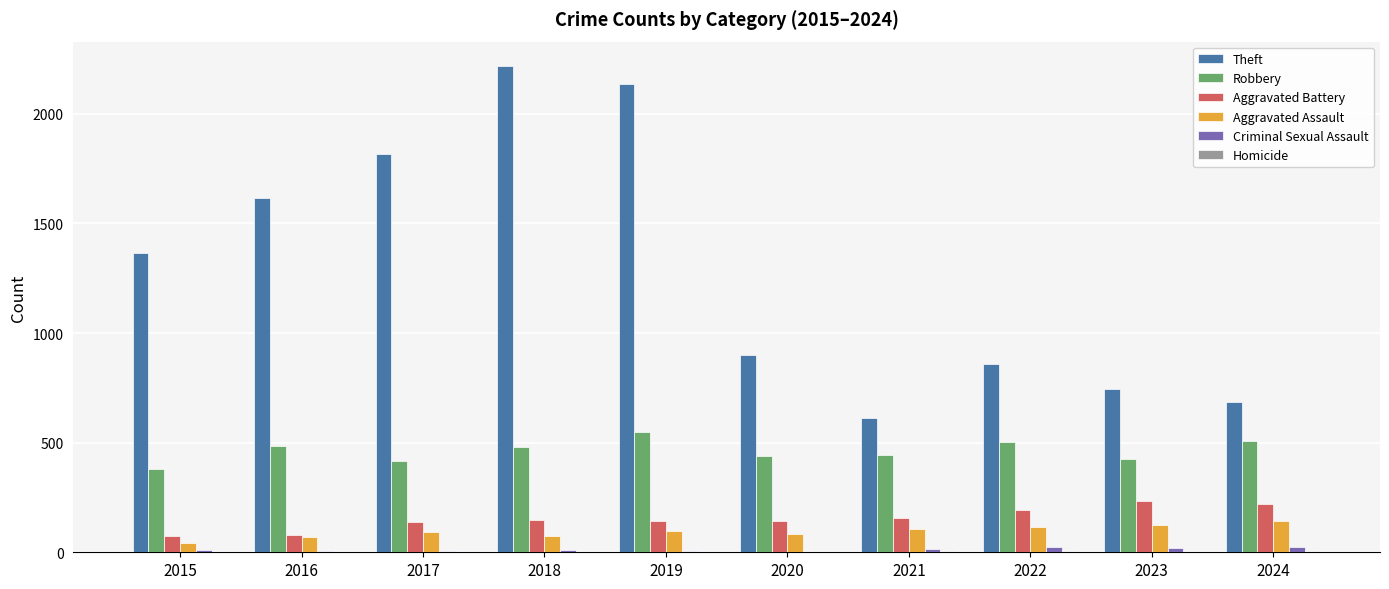

The Aggravated Assault series shows 41 at 2022. True or false?

False